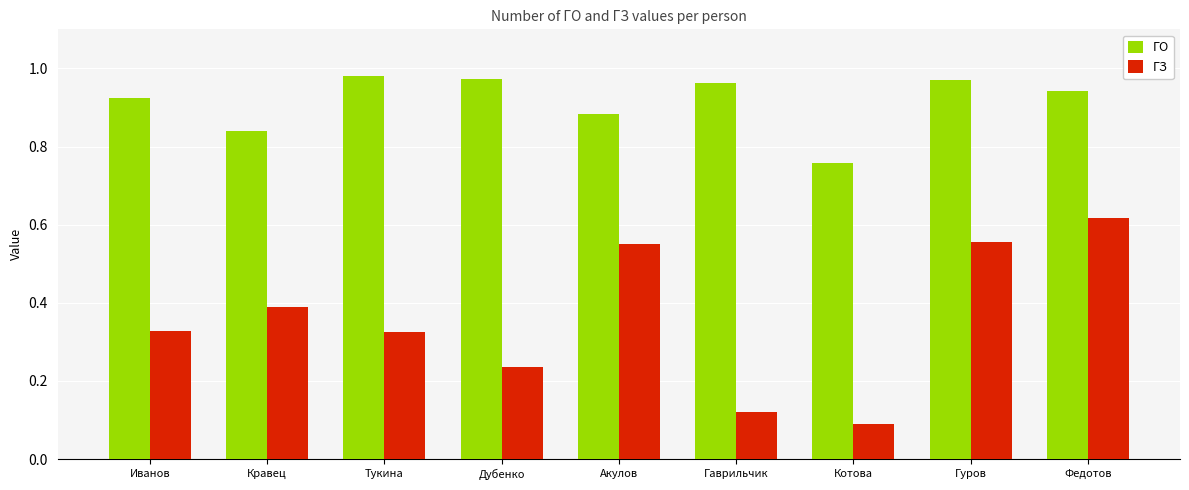

Which series has the widest spread of values?

ГЗ